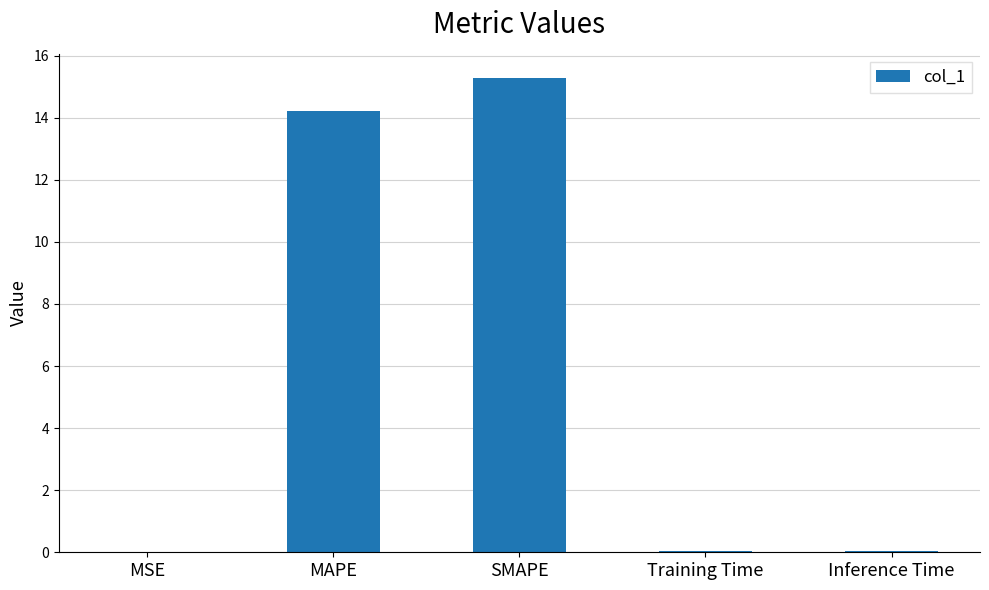

What is the greatest value displayed?

15.3